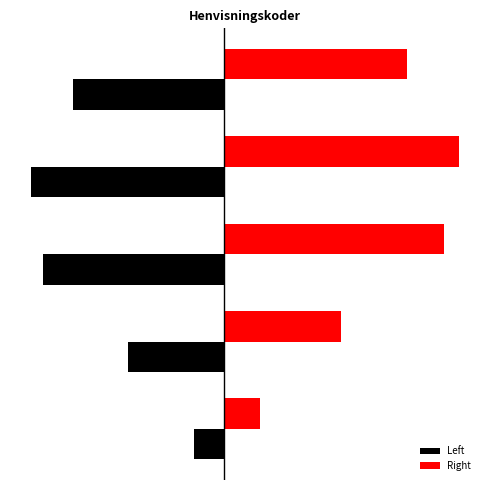

At how many categories does at least one series exceed 9?

2